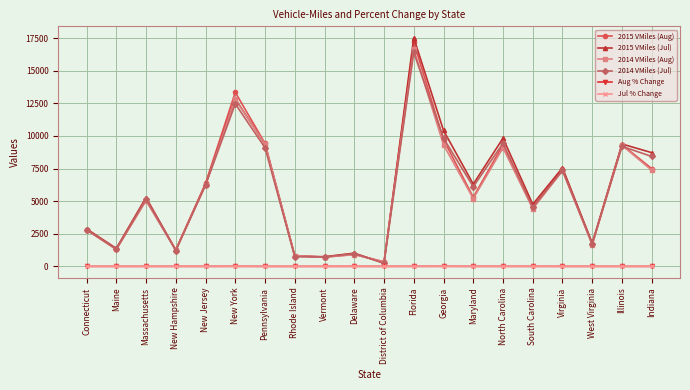

What is the total value across all series at District of Columbia?

1200.9